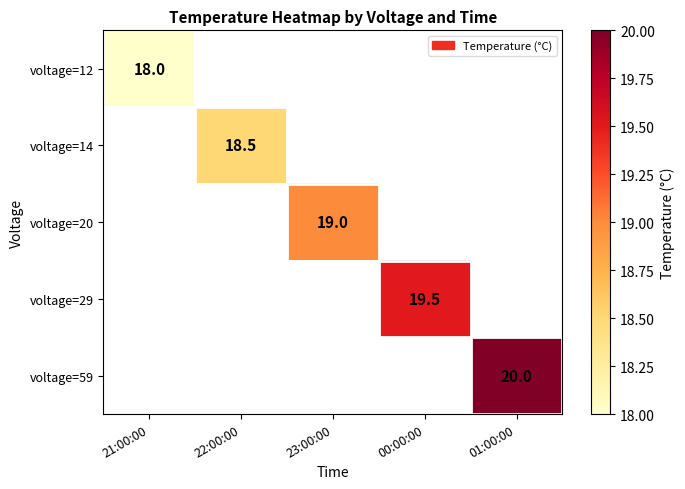

The voltage=20 series shows 7.9 at 23:00:00. True or false?

False